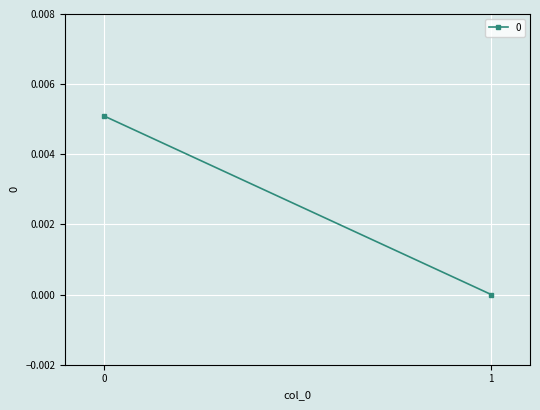

How many data points does each series have?

2